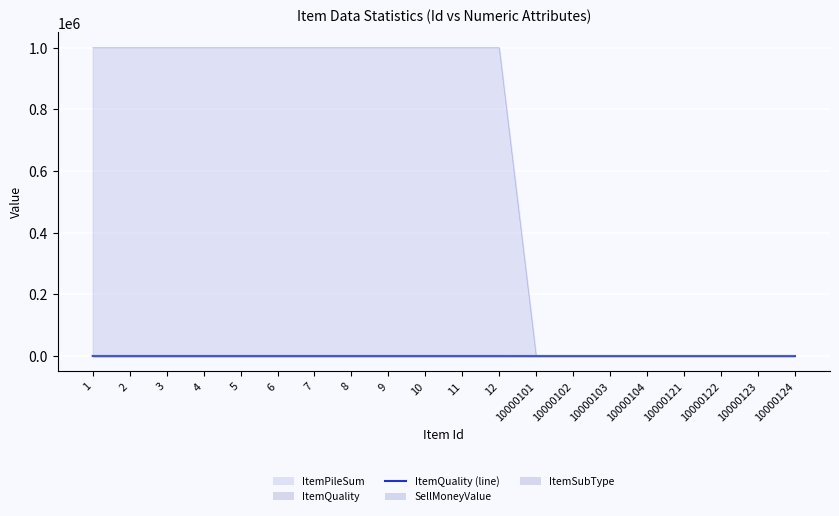

What is the sum of the values at 11 and 12?

8